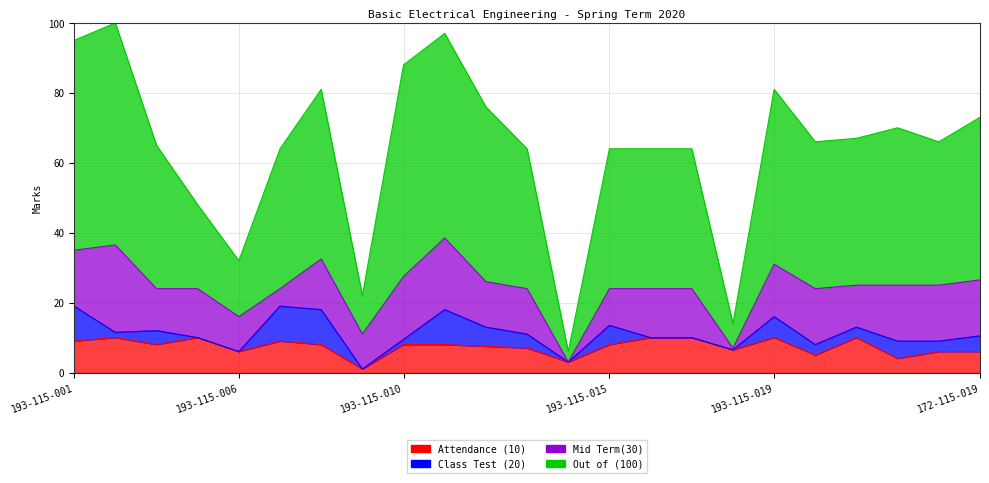

What is the difference between the maximum and minimum values in the Attendance (10) series?

9.0